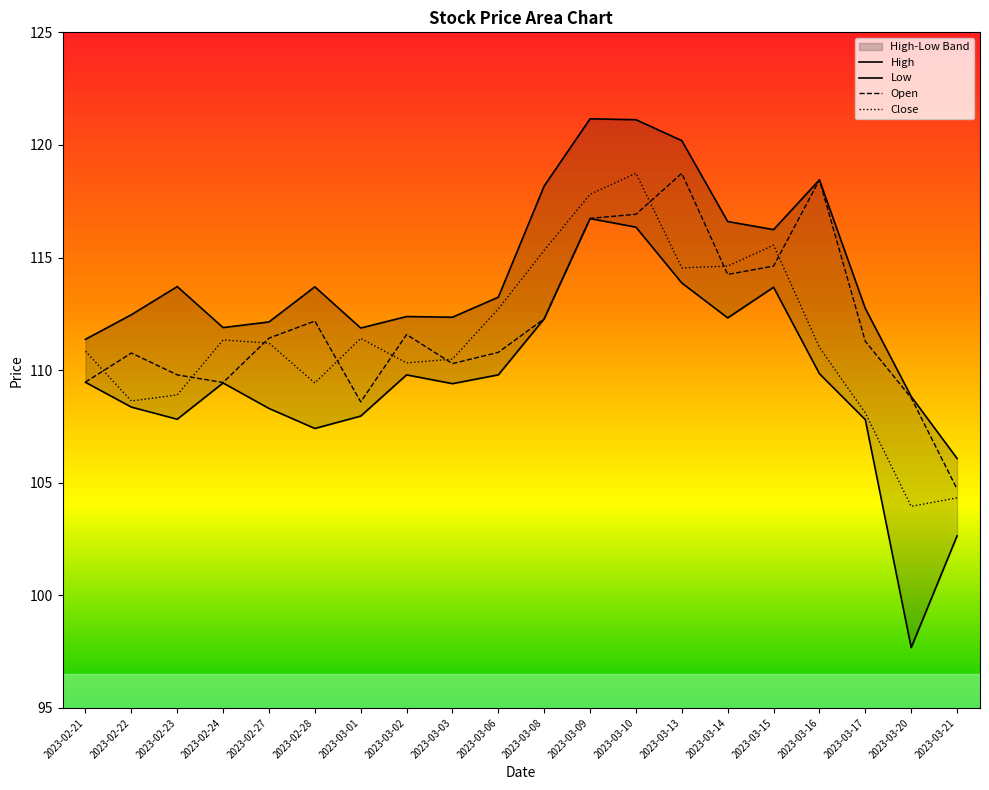

What is the label of the 12th point from the right?

2023-03-03